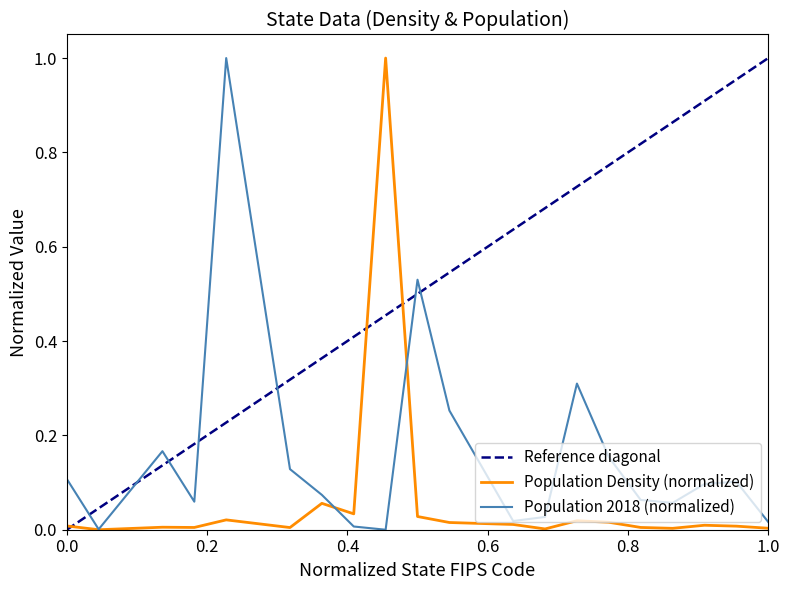

What is the maximum value for Population 2018 (normalized)?

1.0